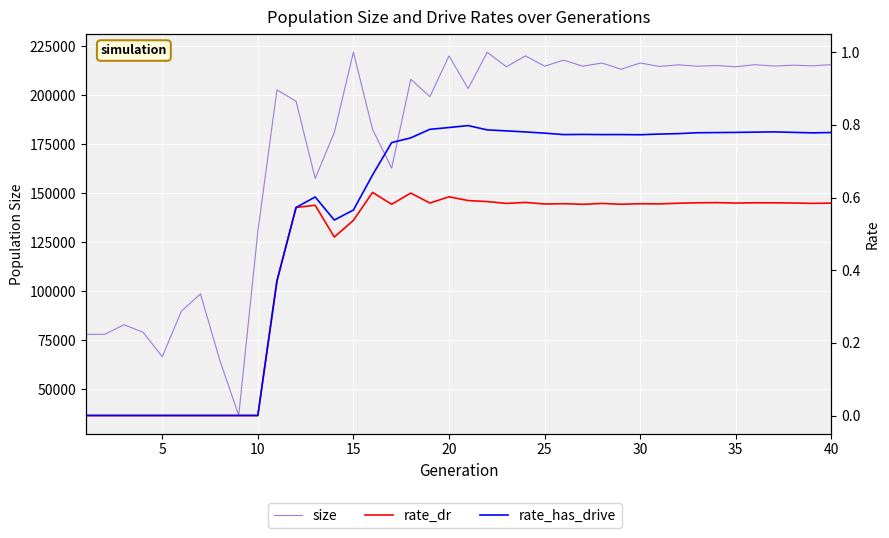

True or false: rate_has_drive and size intersect in this chart.

False